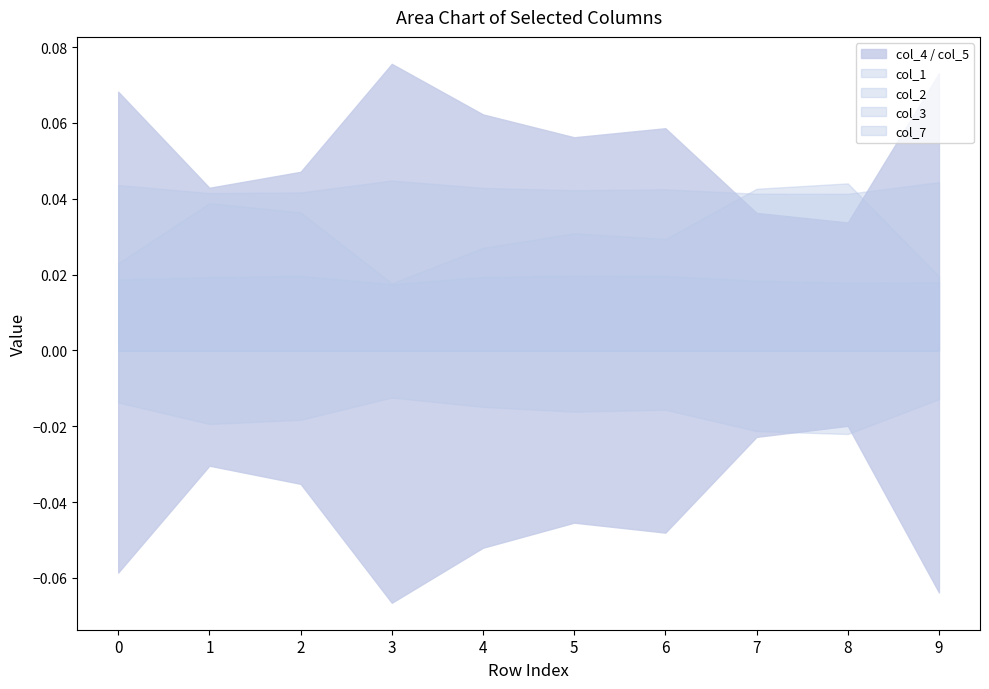

Between 0 and 8, which series saw the biggest shift?

col_5